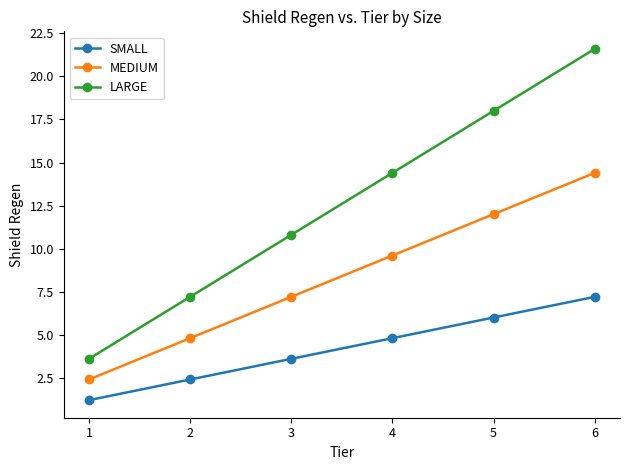

True or false: MEDIUM and LARGE cross at least once.

False